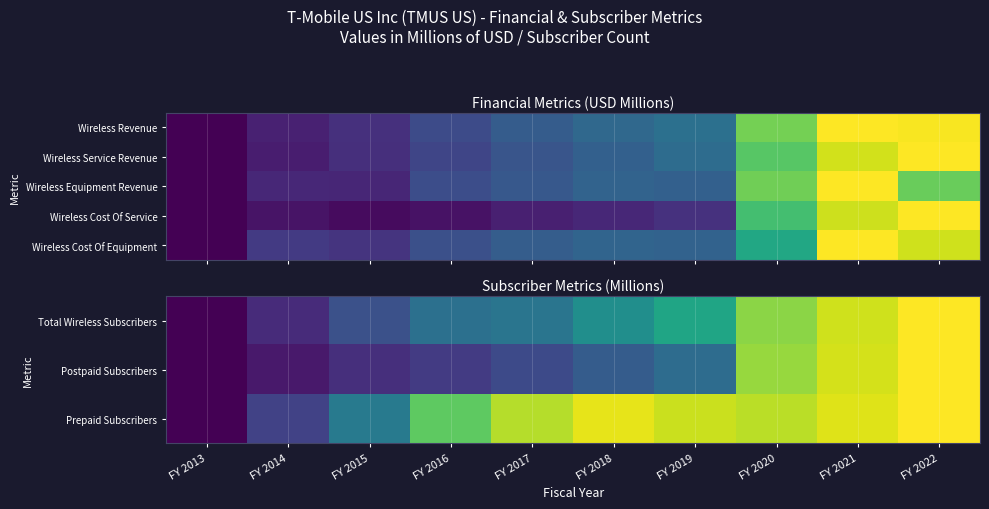

At how many categories does at least one series exceed 0?

9